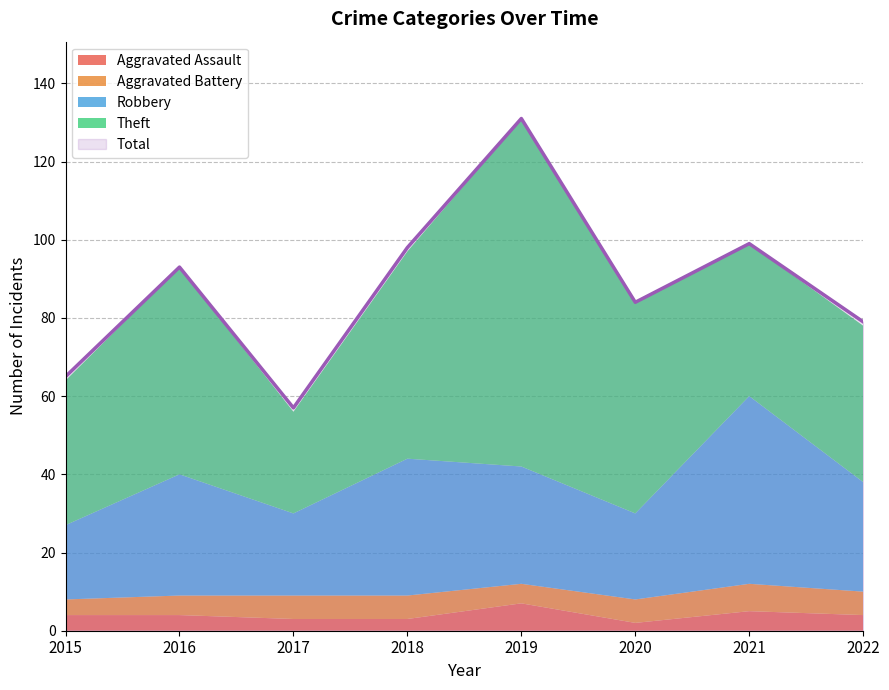

The value of Aggravated Battery at 2018 is 6. True or false?

True